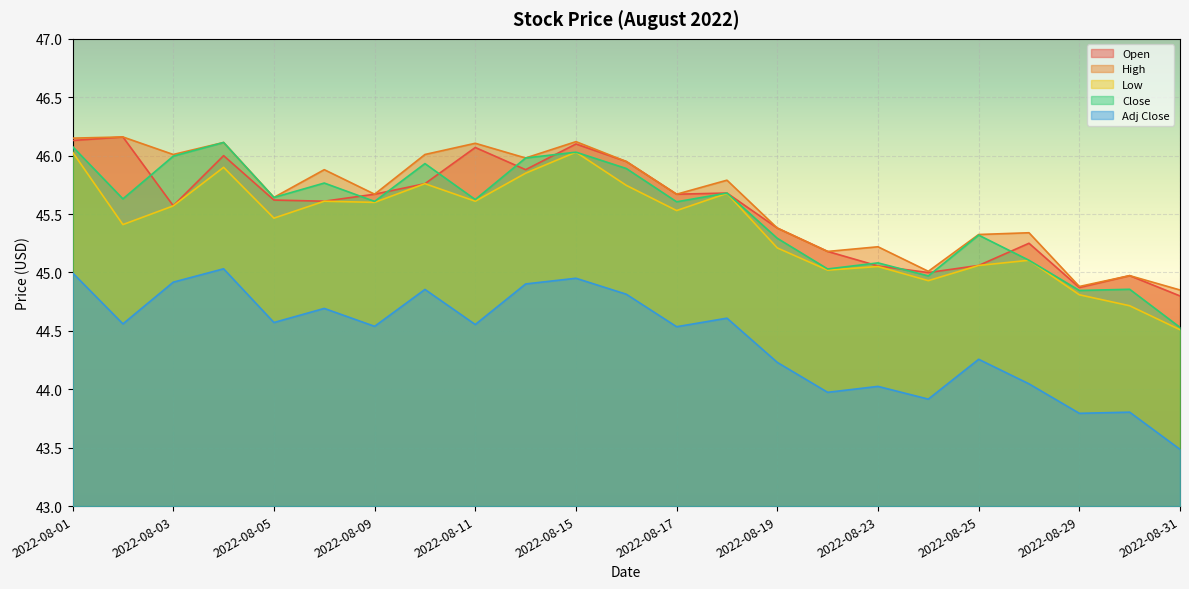

True or false: Low and High cross at least once.

False